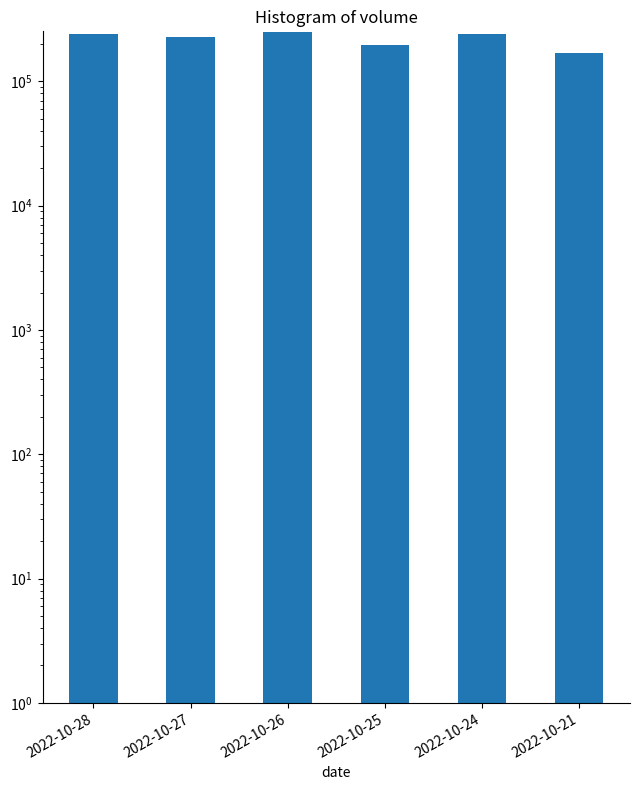

How many data points are less than 239857?

3